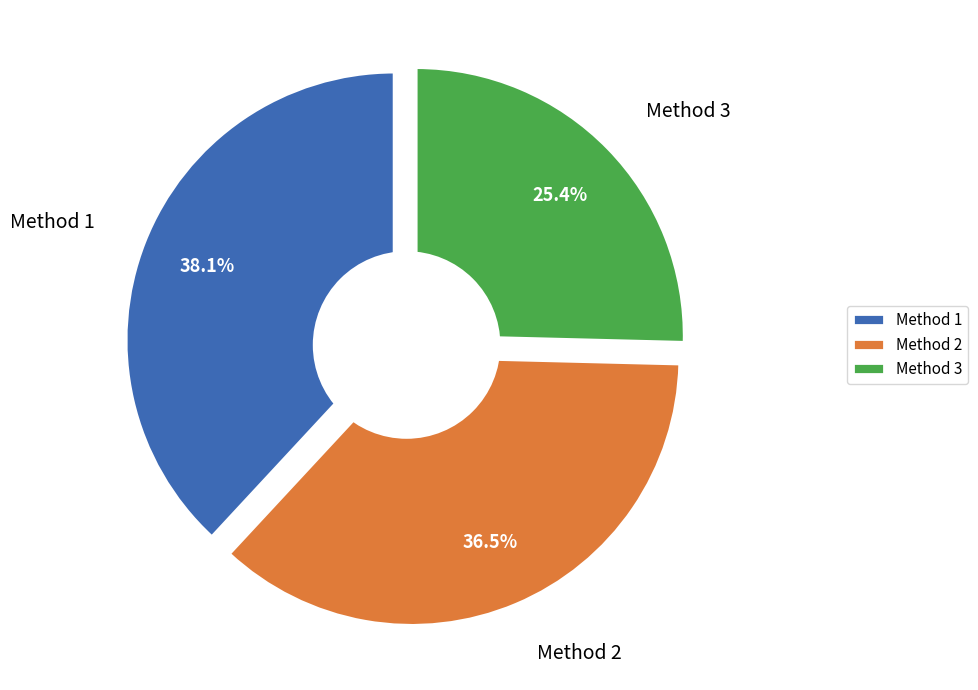

Does any single category account for the majority?

No